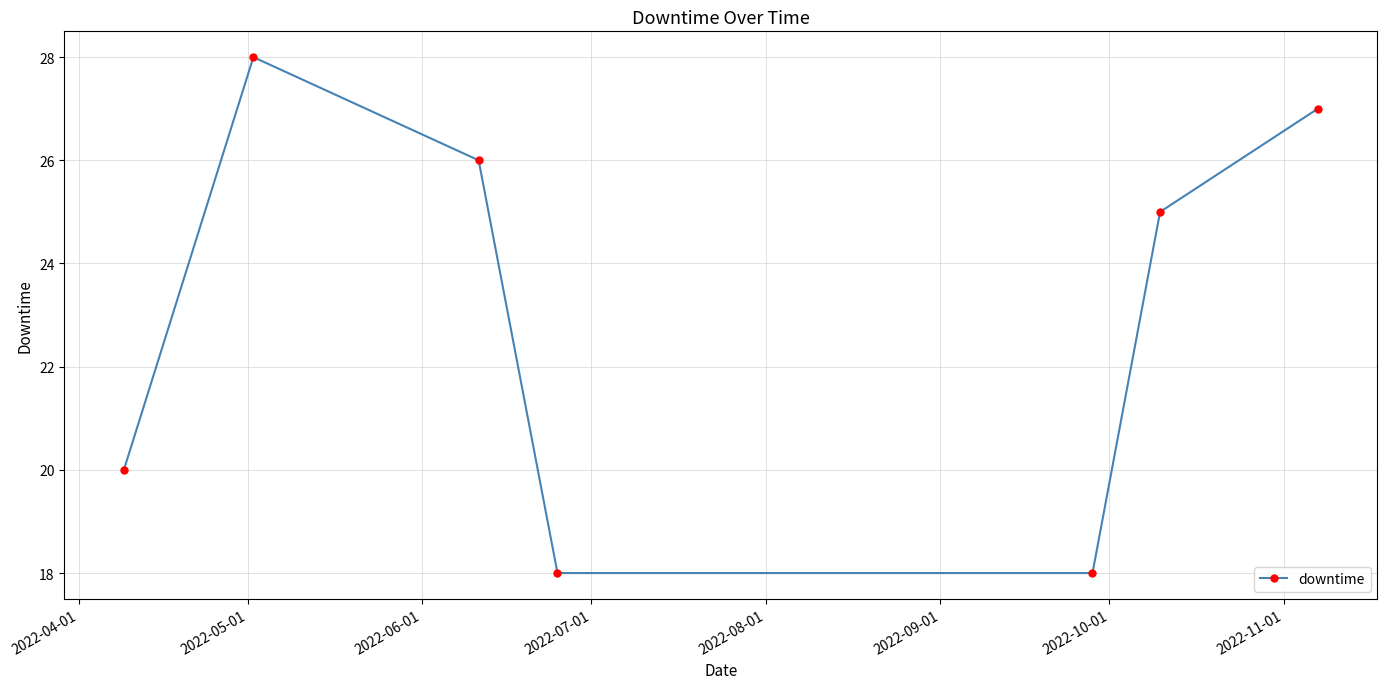

What is the difference between the second highest and minimum values?

9